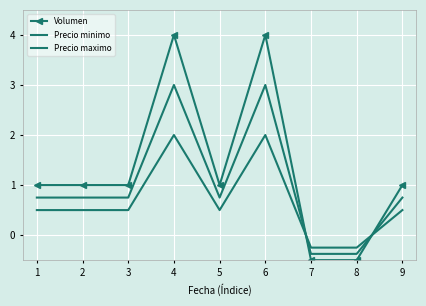

How many lines are shown in the chart?

3